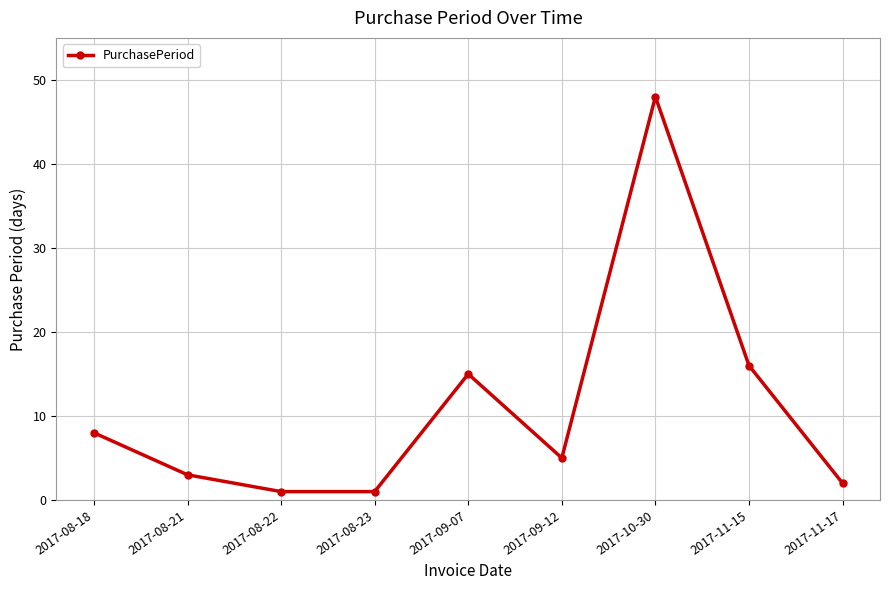

What is the greatest value displayed?

48